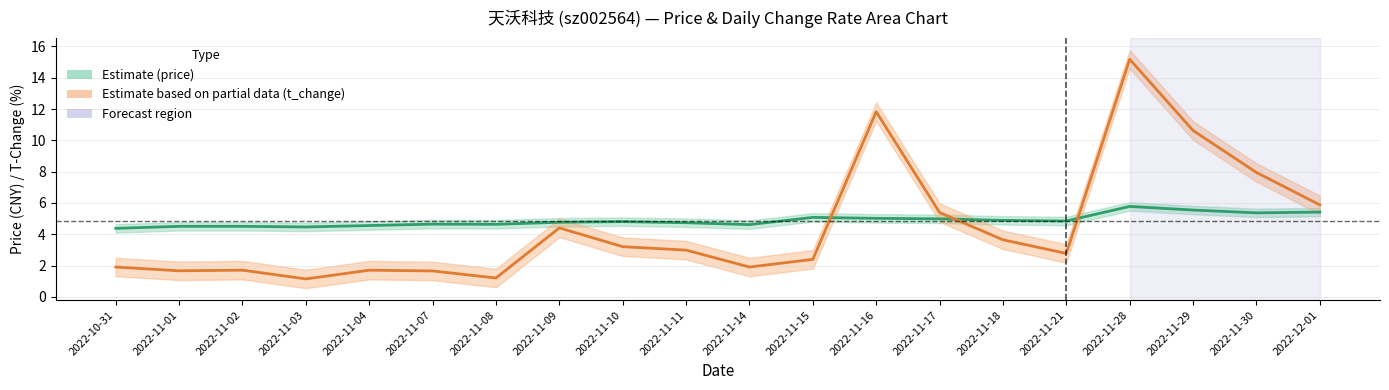

Between which two adjacent categories do Estimate based on partial data (t_change) and Estimate (price) first intersect?

2022-11-15 and 2022-11-16